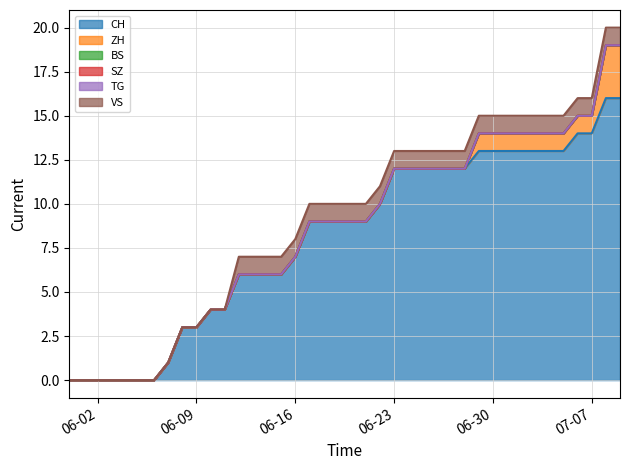

Does the chart have visible grid lines?

Yes